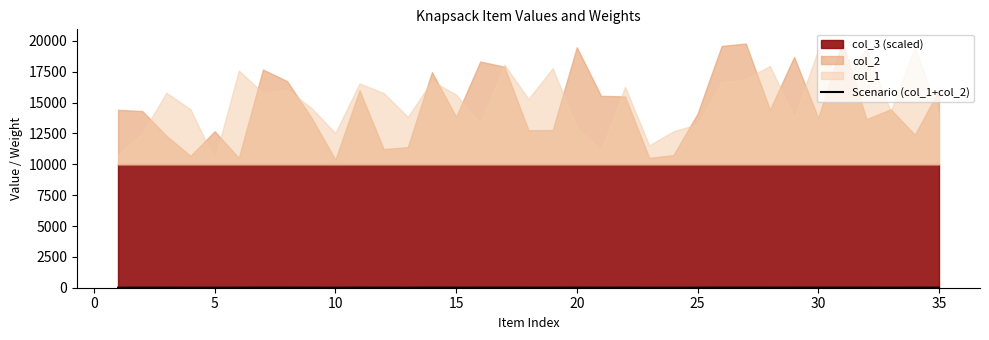

Which has a higher value, 5 or 25?

25